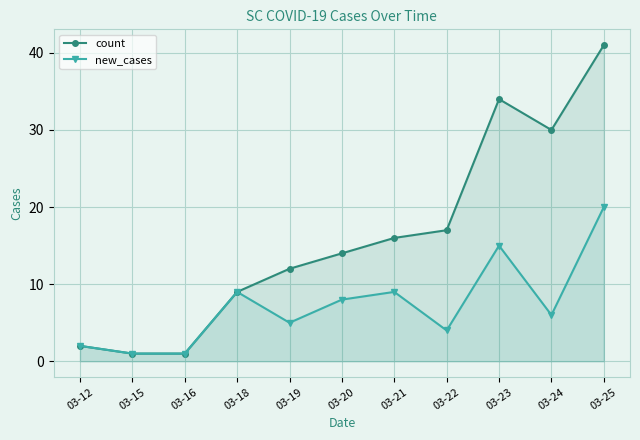

What are all the series names shown in the legend?

count, new_cases